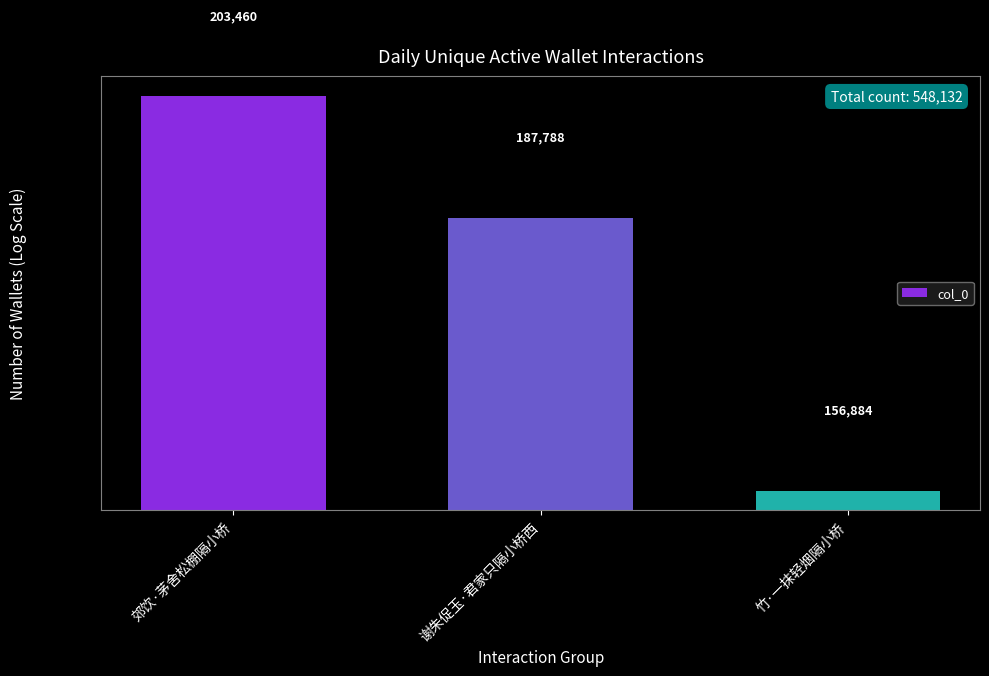

What is the approximate value at 谢朱促玉·君家只隔小桥西, to the nearest 50?

187800